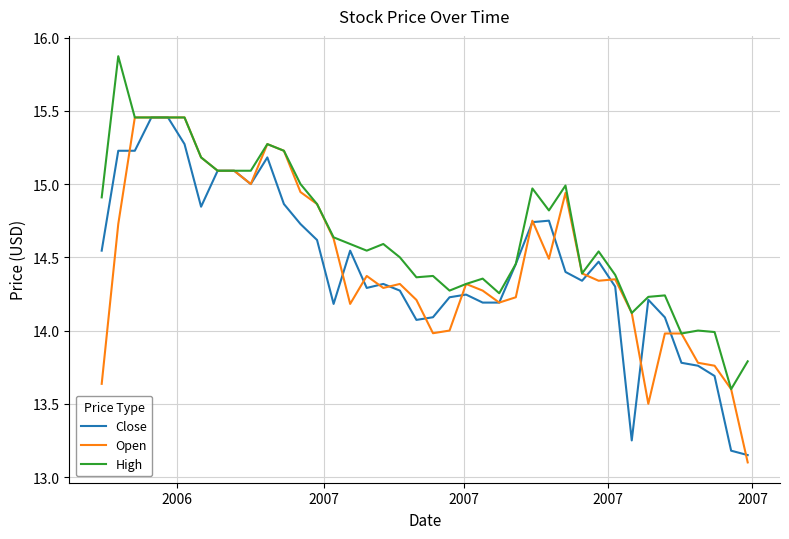

What are all the series names shown in the legend?

Close, Open, High